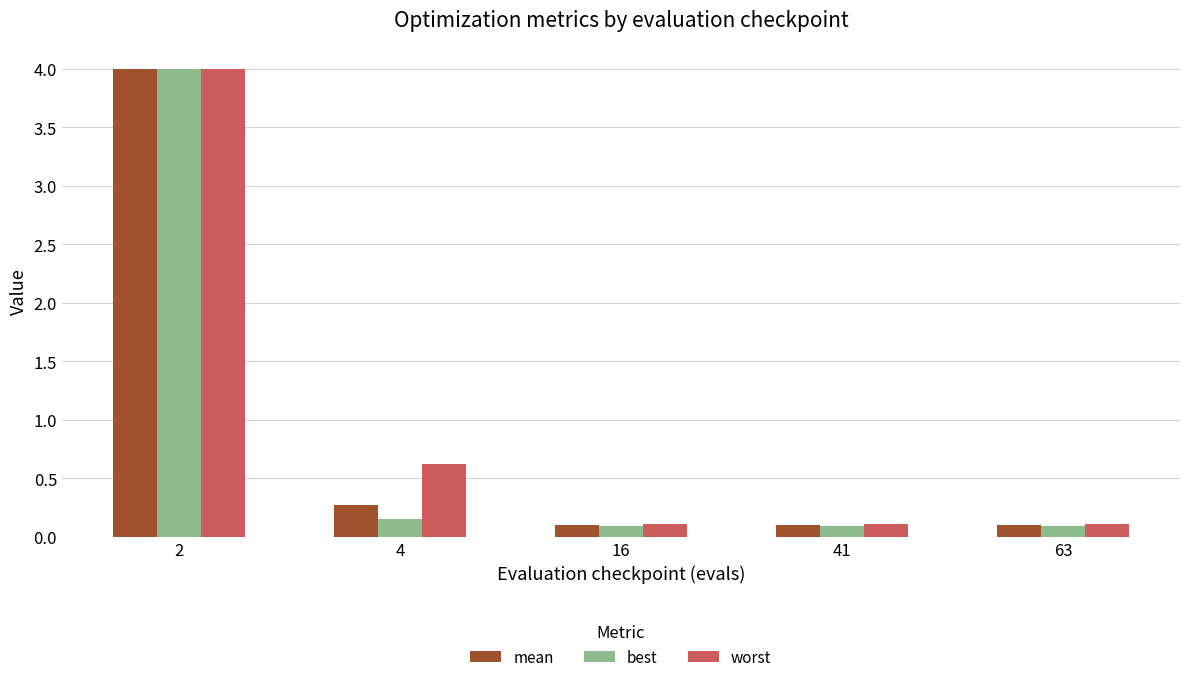

What is the total value across all series at 4?

1.1